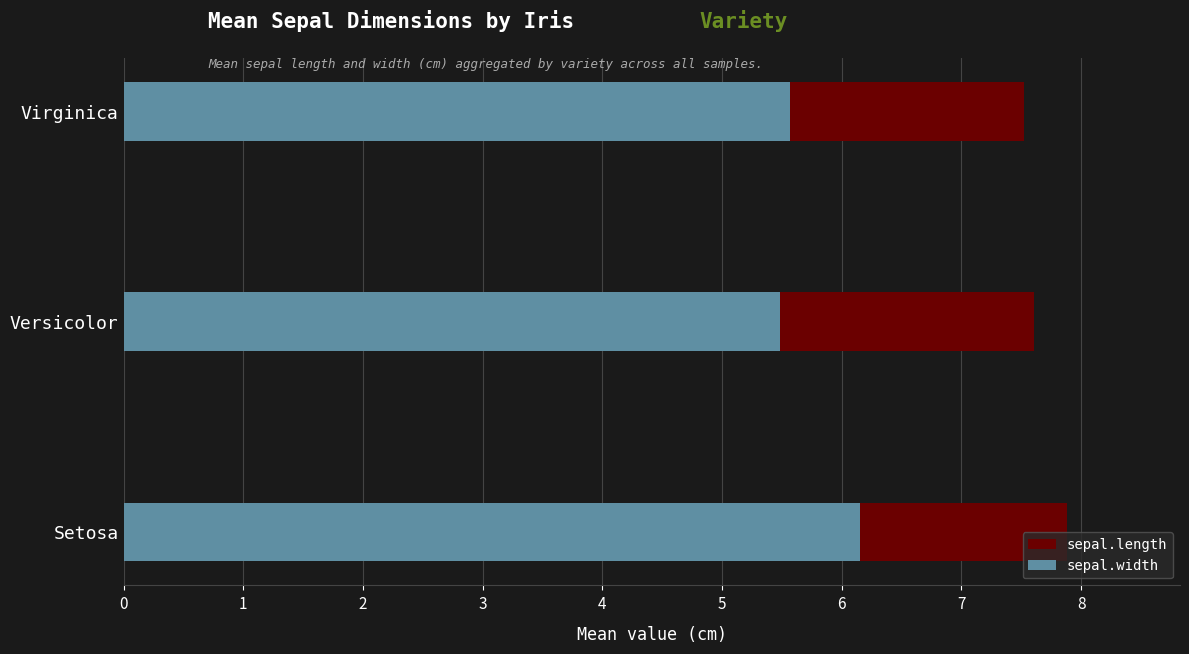

The sepal.width series shows 5.5 at 1. True or false?

True